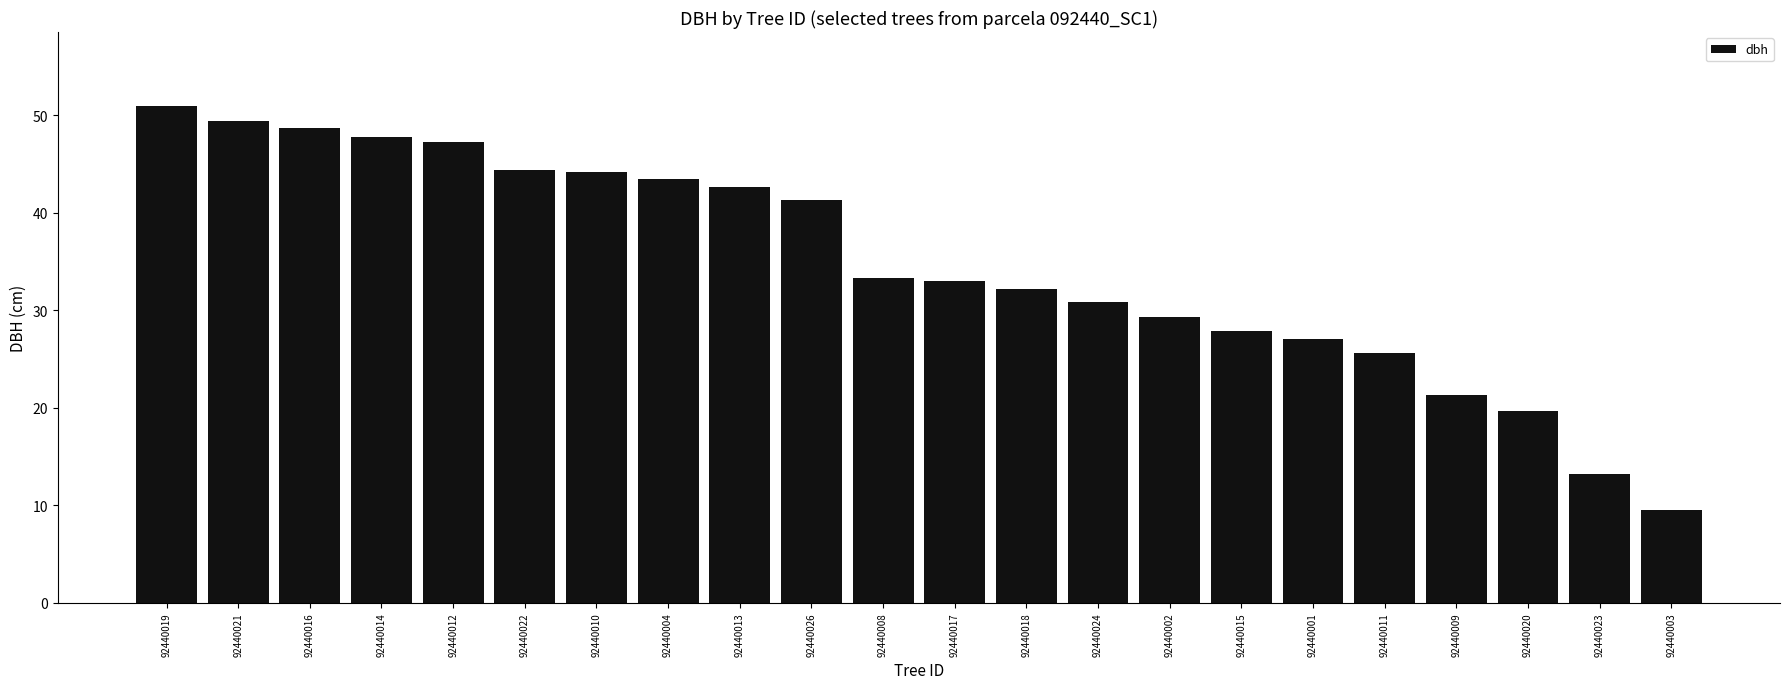

What is the difference between the maximum and minimum values?

41.4